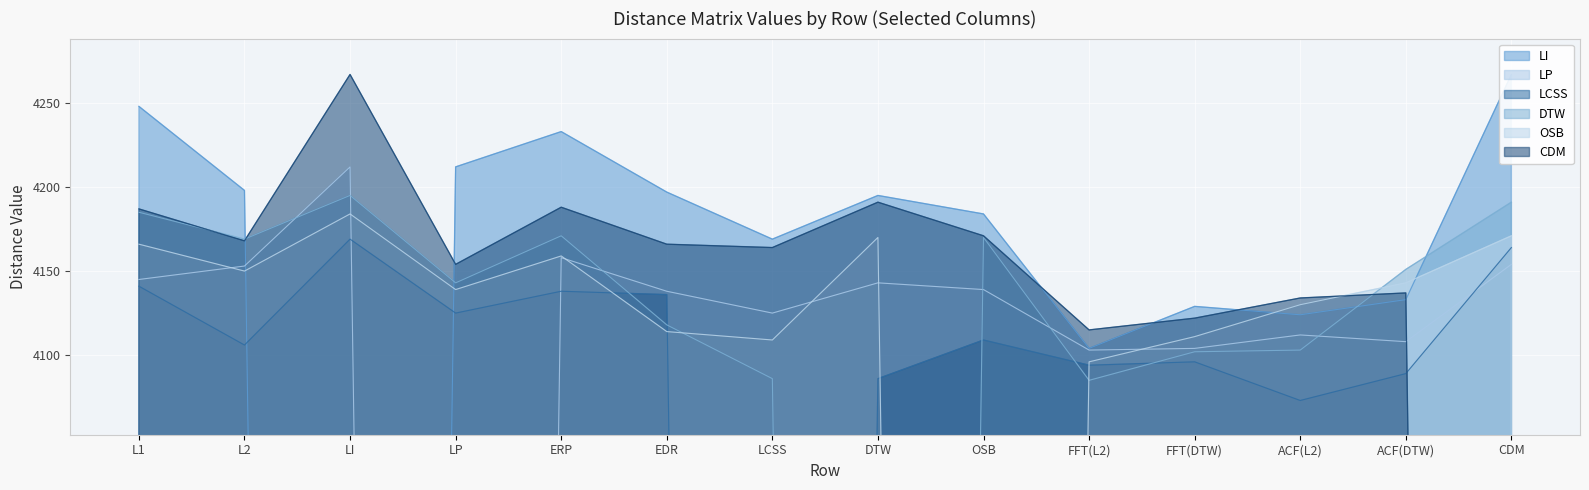

True or false: DTW has a value of 2705 at DTW.

False